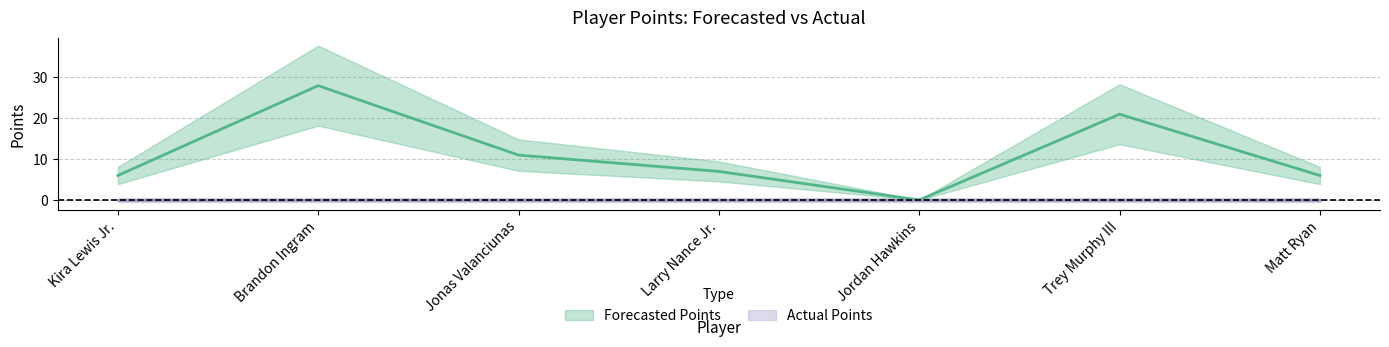

What is the maximum value shown in the chart?

28